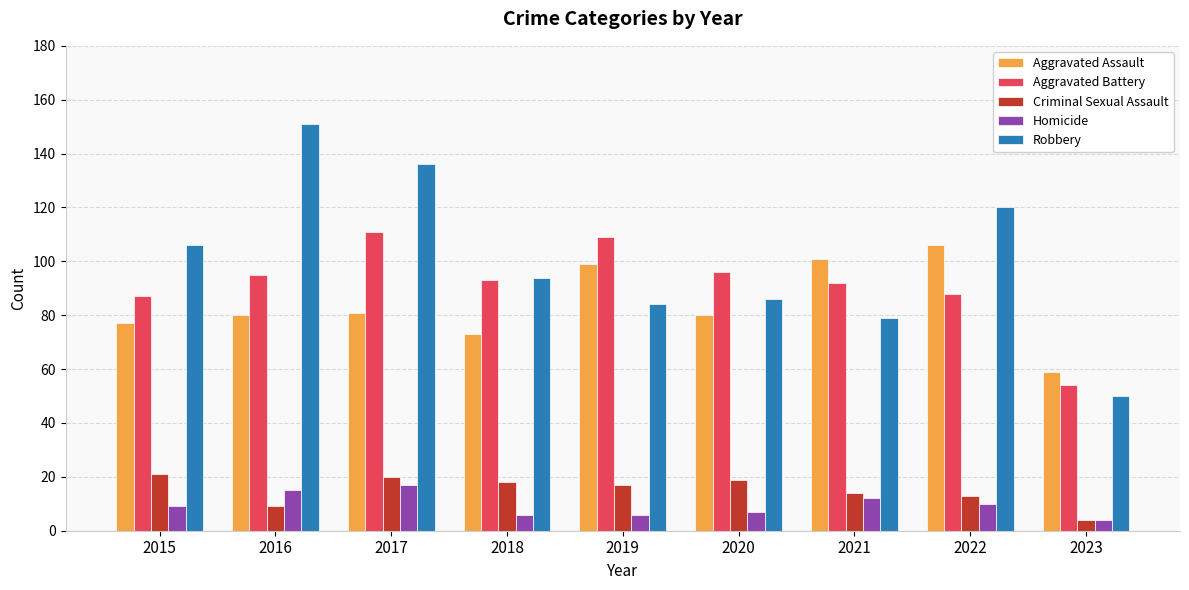

At how many categories does at least one series exceed 8?

9